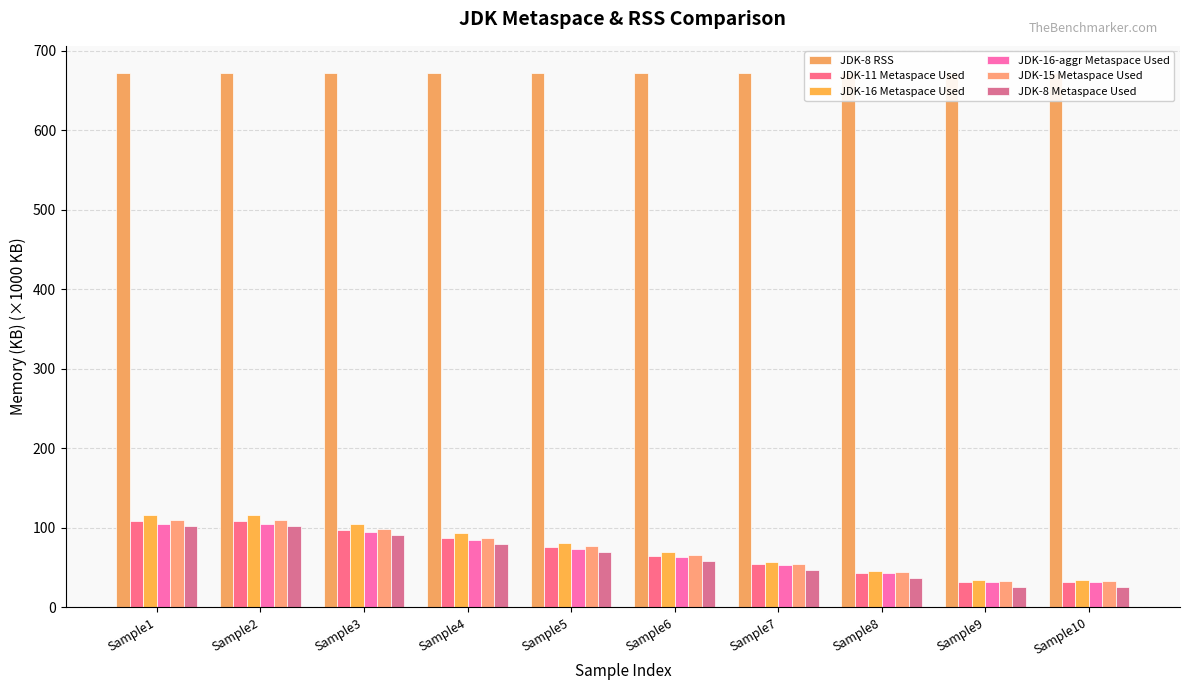

Is it true that JDK-16 Metaspace Used equals 34.0 at Sample10?

True